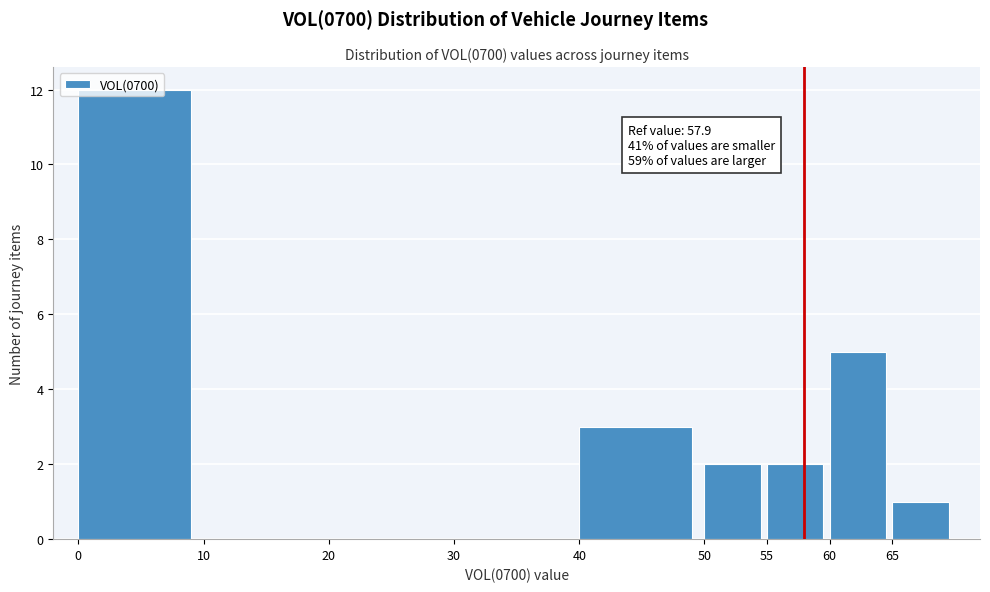

Which range on the x-axis has the tallest bar?

0 to 10